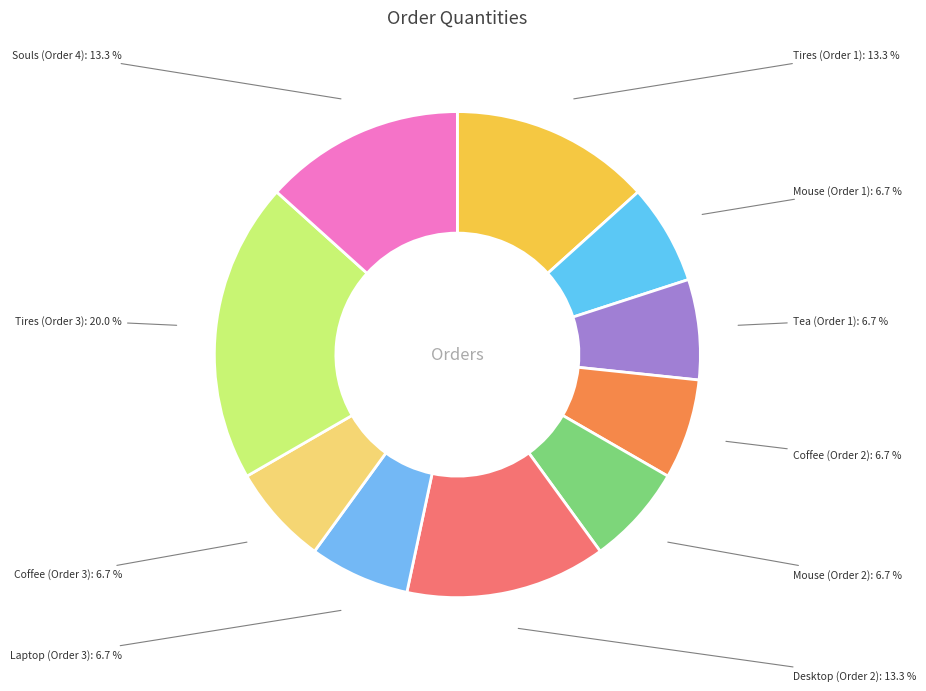

Which slice is the largest?

Tires (Order 3)